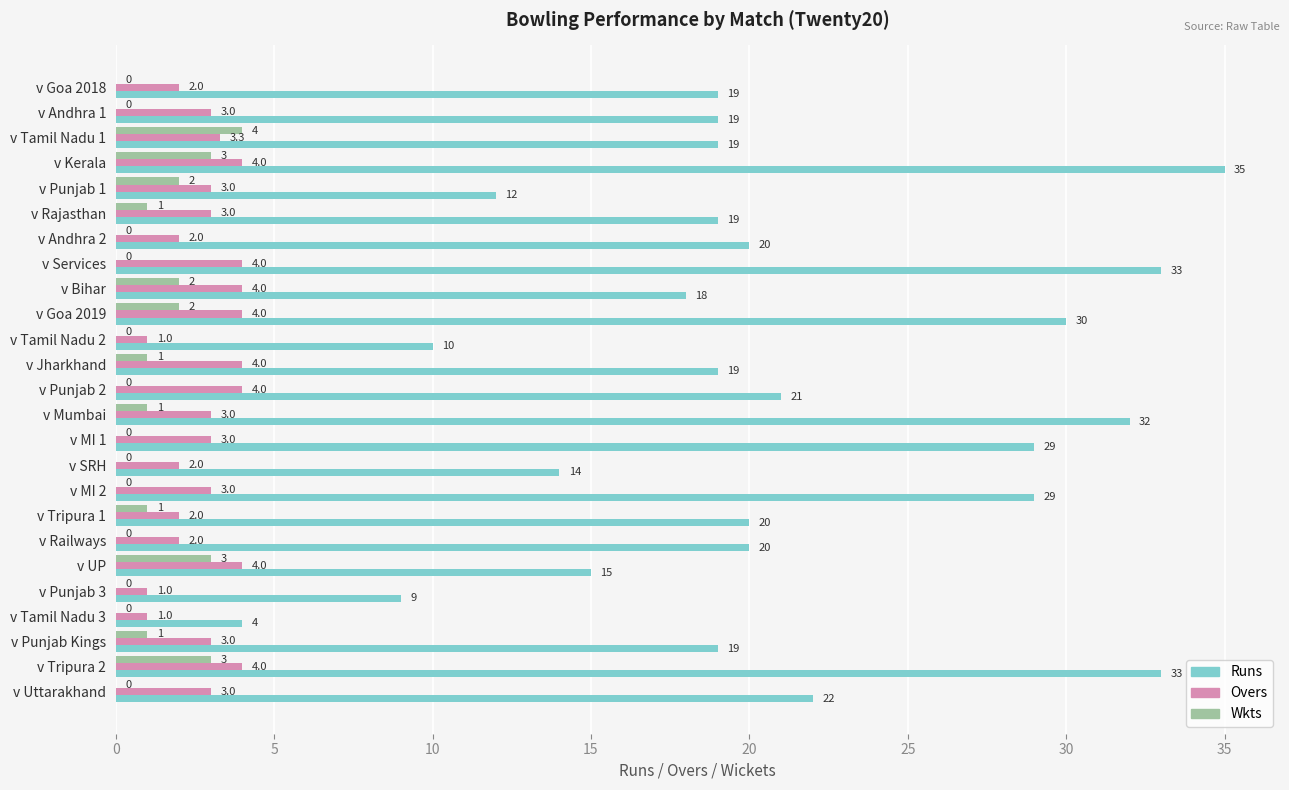

How many Wkts values are between 0 and 2?

21